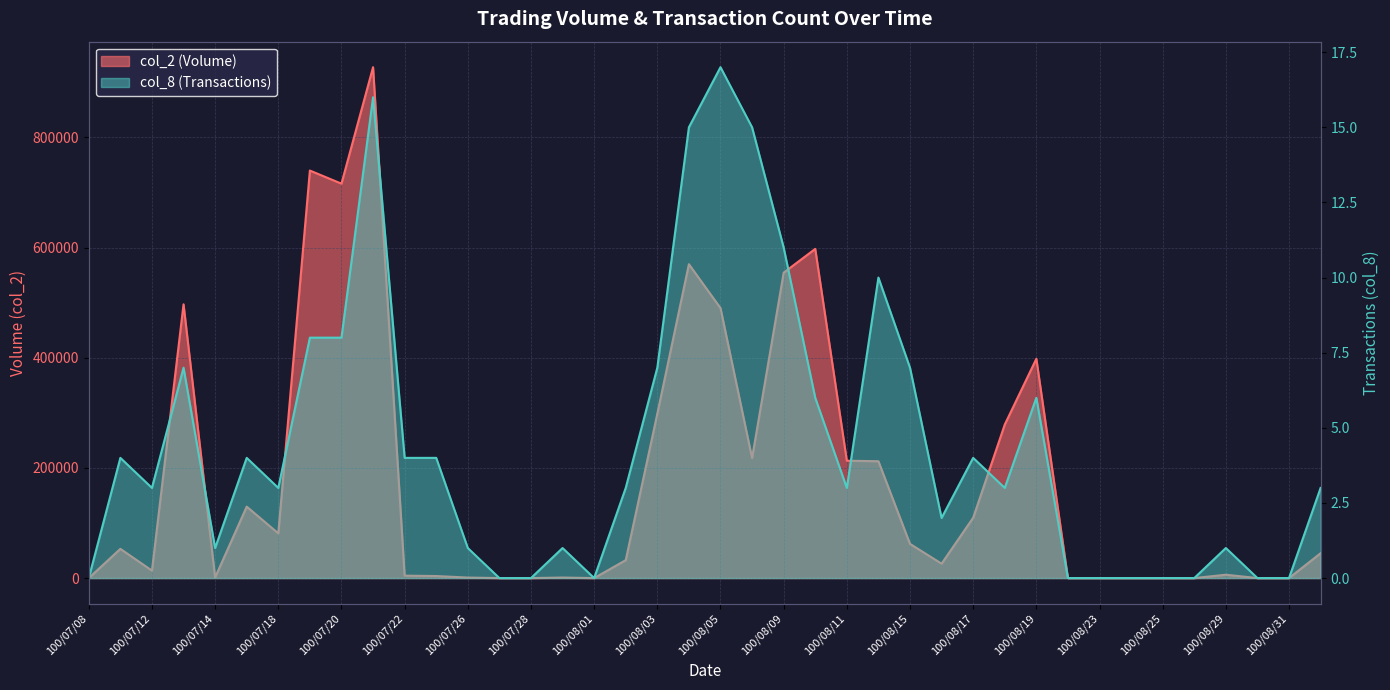

What is the difference between the maximum and minimum values in the col_8 series?

17